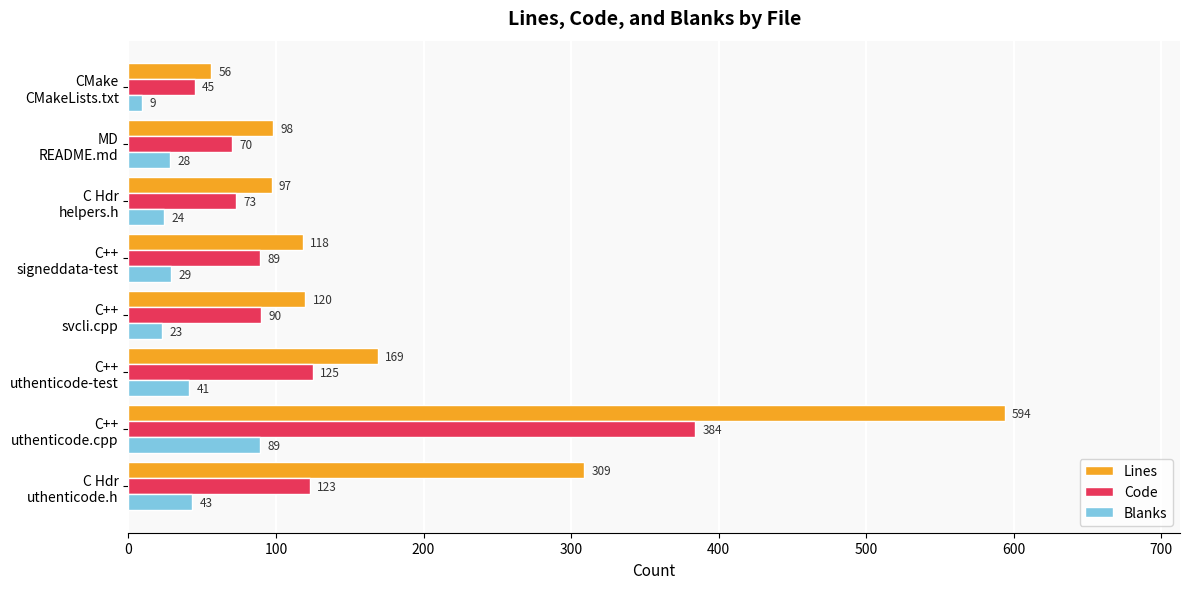

What are all the series names shown in the legend?

Lines, Code, Blanks